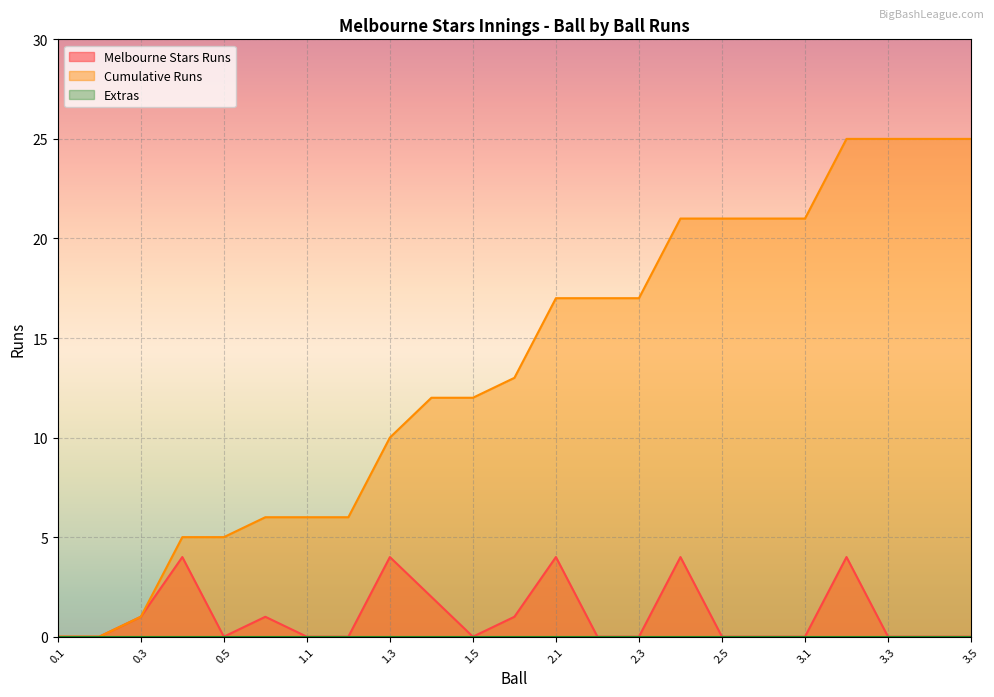

Which label corresponds to the smallest value in the chart?

0.1